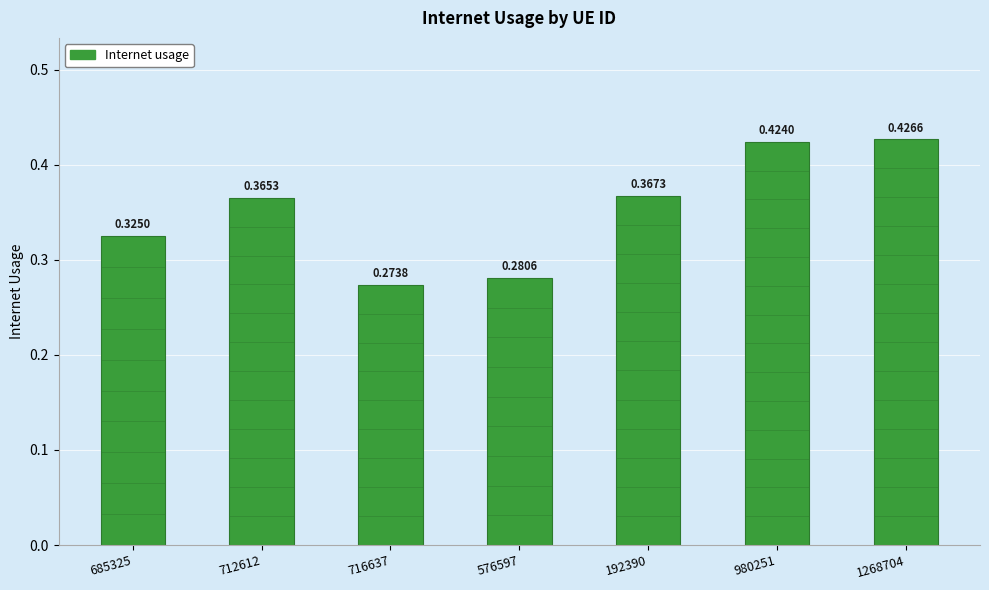

List the labels in order of value, smallest first.

716637, 576597, 685325, 712612, 192390, 980251, 1268704